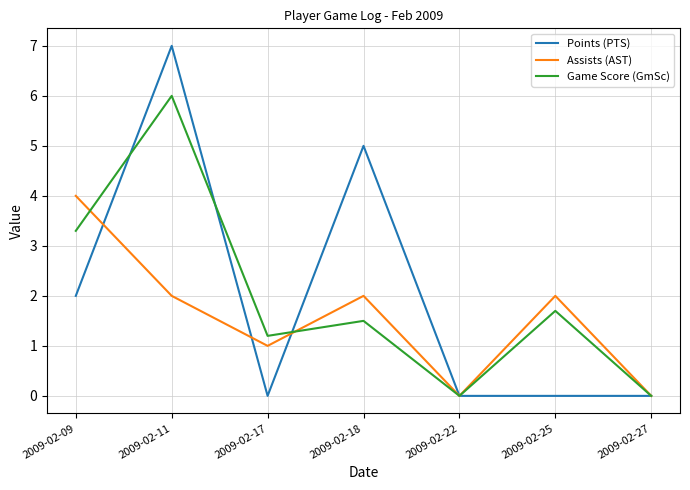

Is it true that Assists (AST) equals 0.7 at 2009-02-17?

False